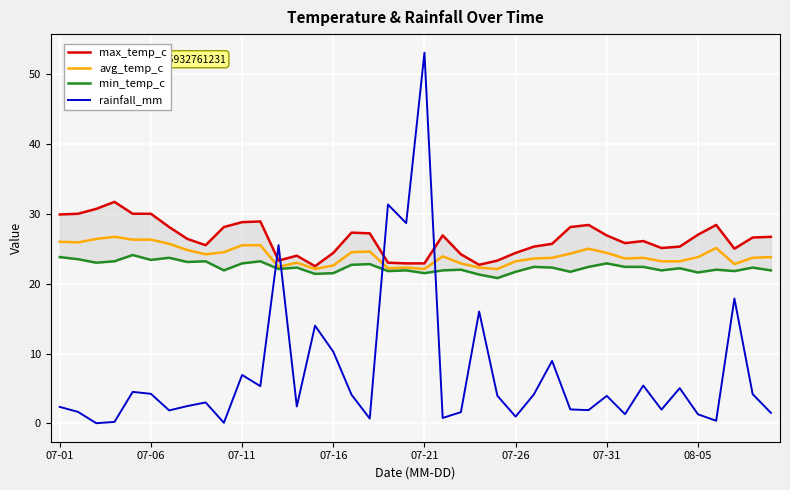

Where is min_temp_c nearest to the value 22?

22